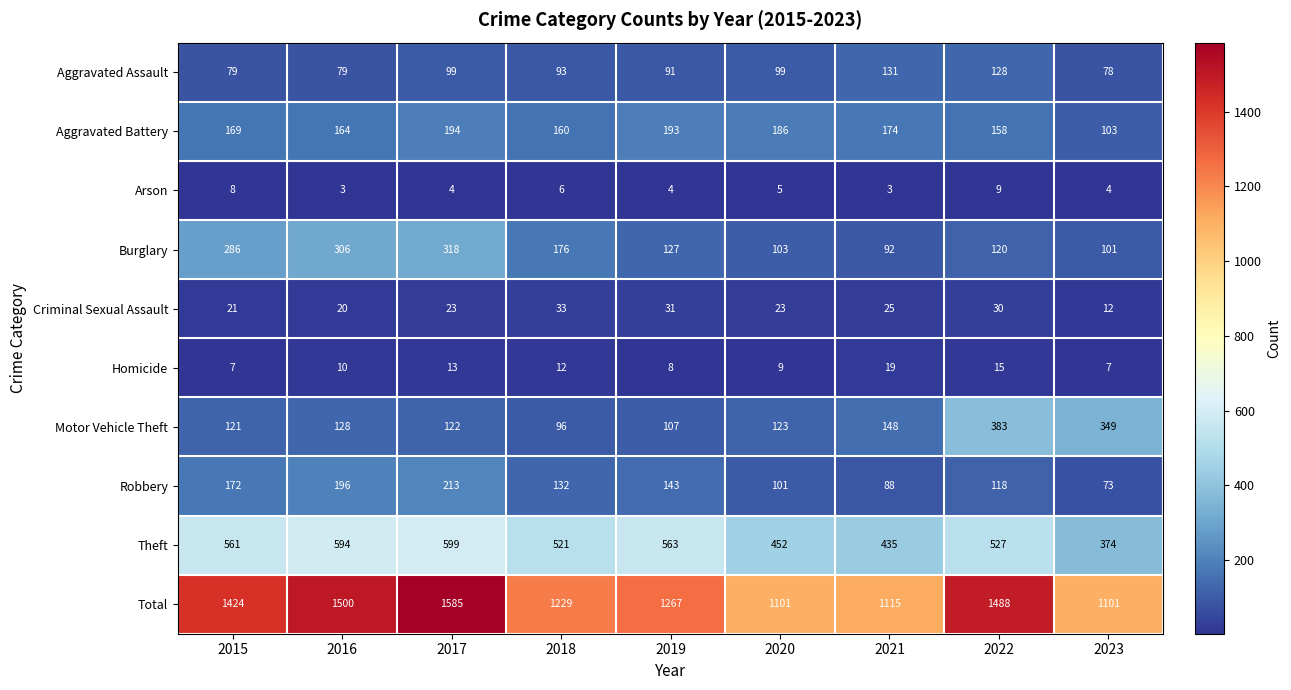

What is the minimum value shown in the chart?

3